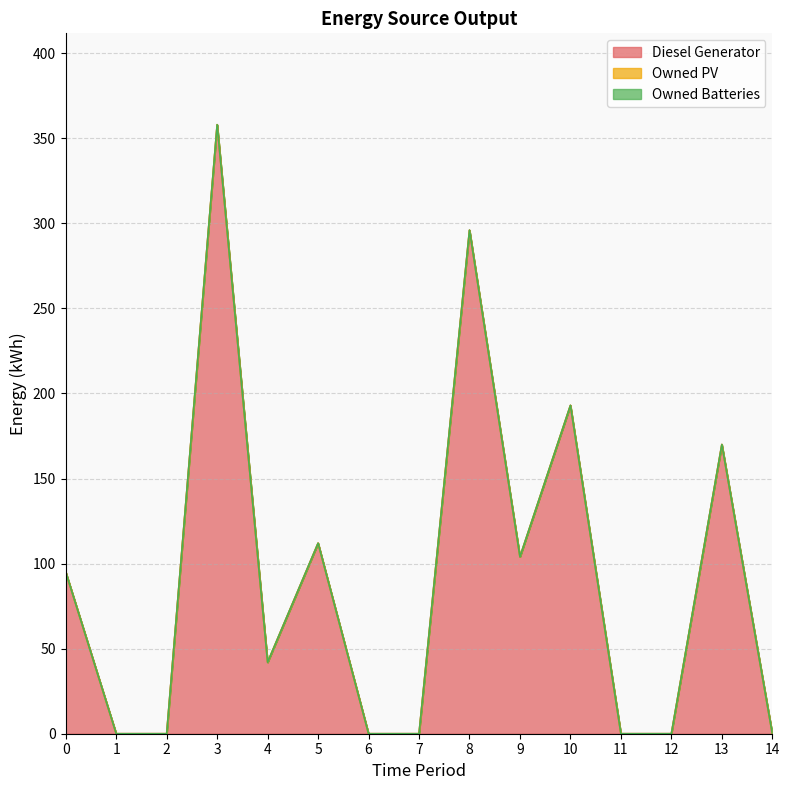

Which series changed the most between 2 and 9?

Diesel Generator